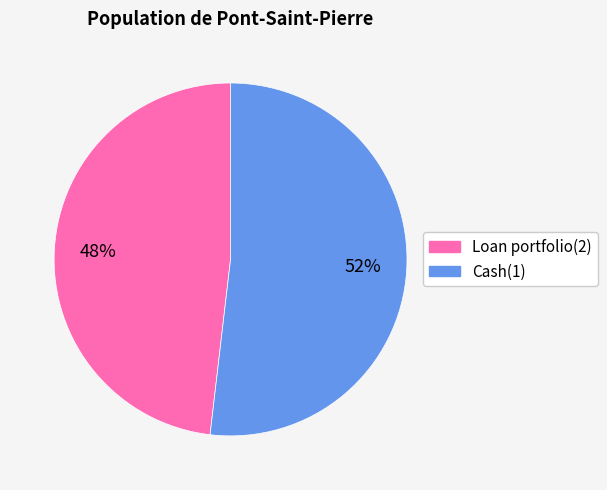

True or false: Loan portfolio(2) accounts for 37% of the total.

False